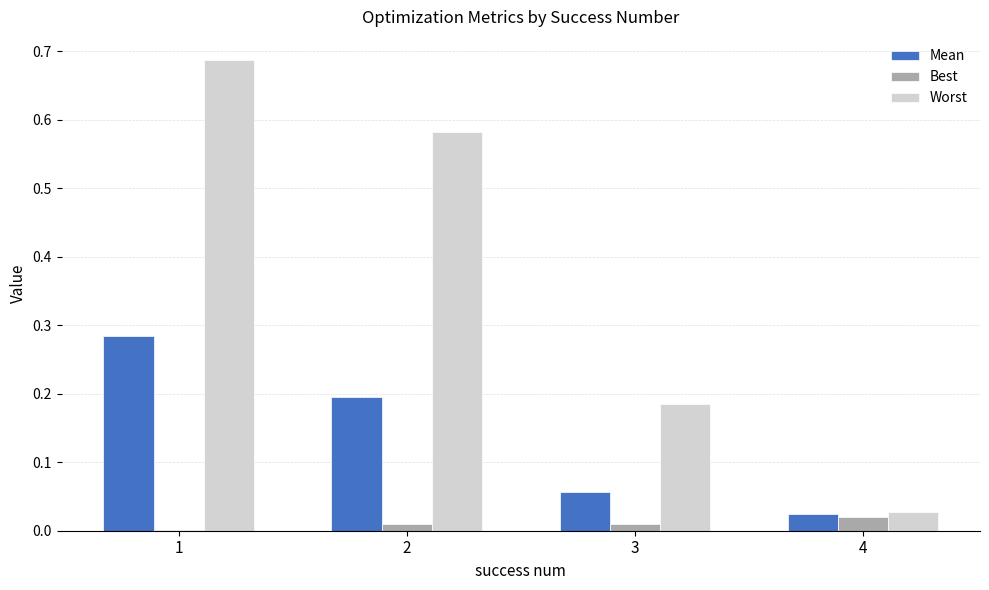

How many categories are shown in the chart?

4